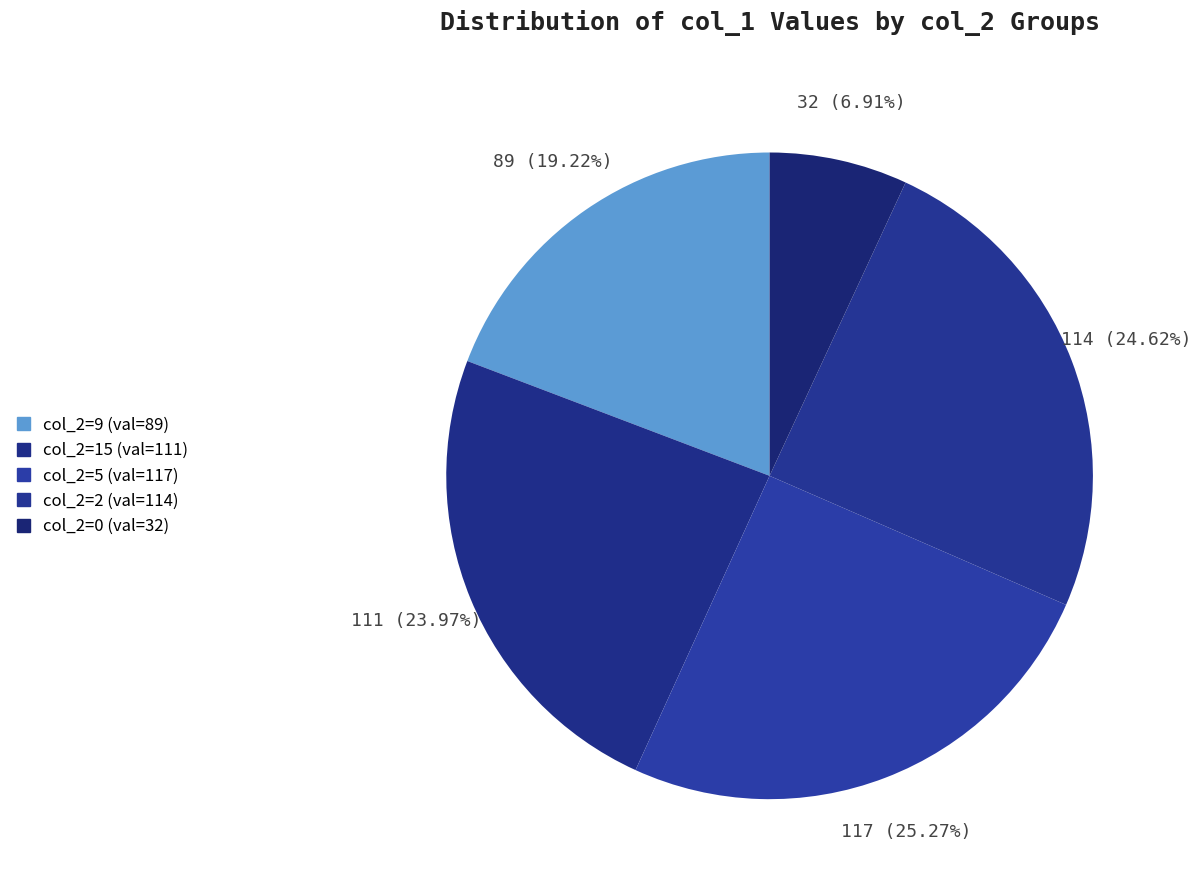

How many segments does this pie chart have?

5